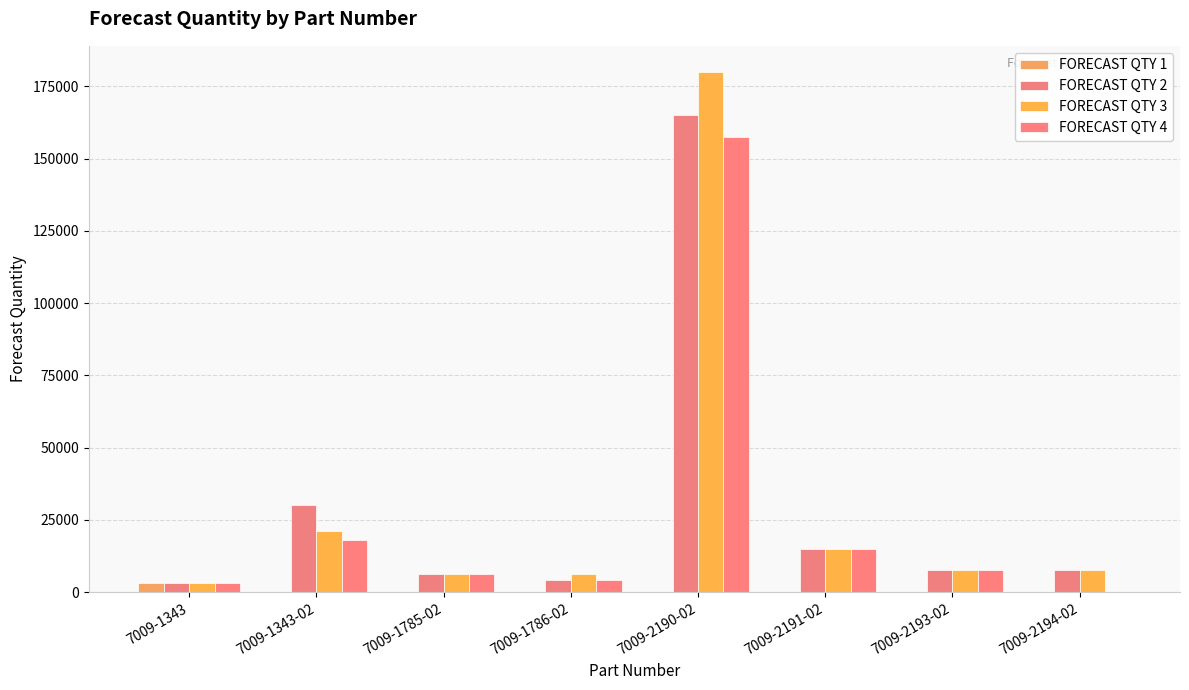

How many groups of bars are there?

8